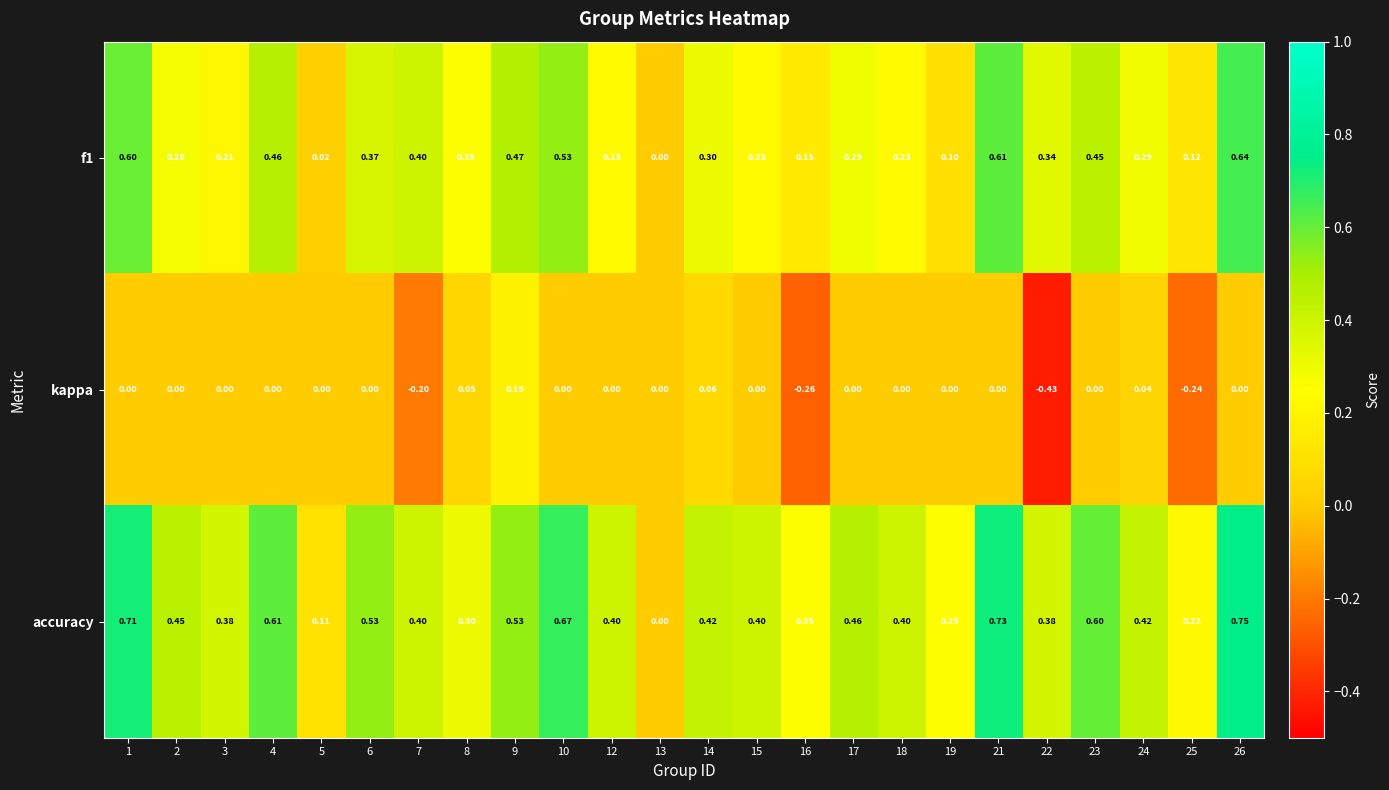

At which category is the sum across all series the highest?

26